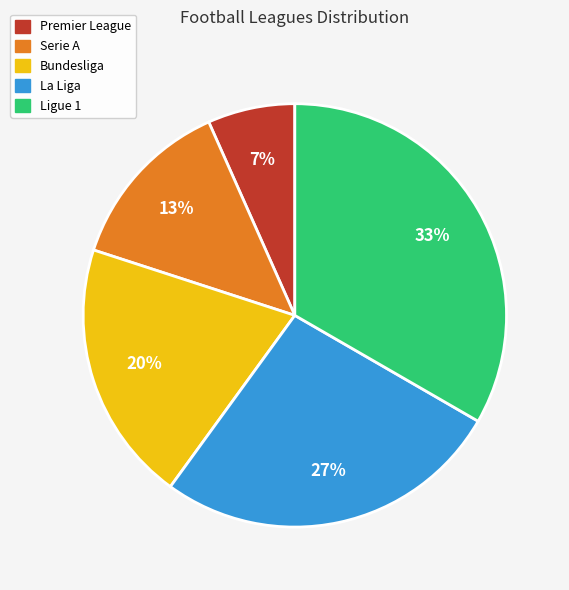

Which category has the biggest portion of the pie?

Ligue 1